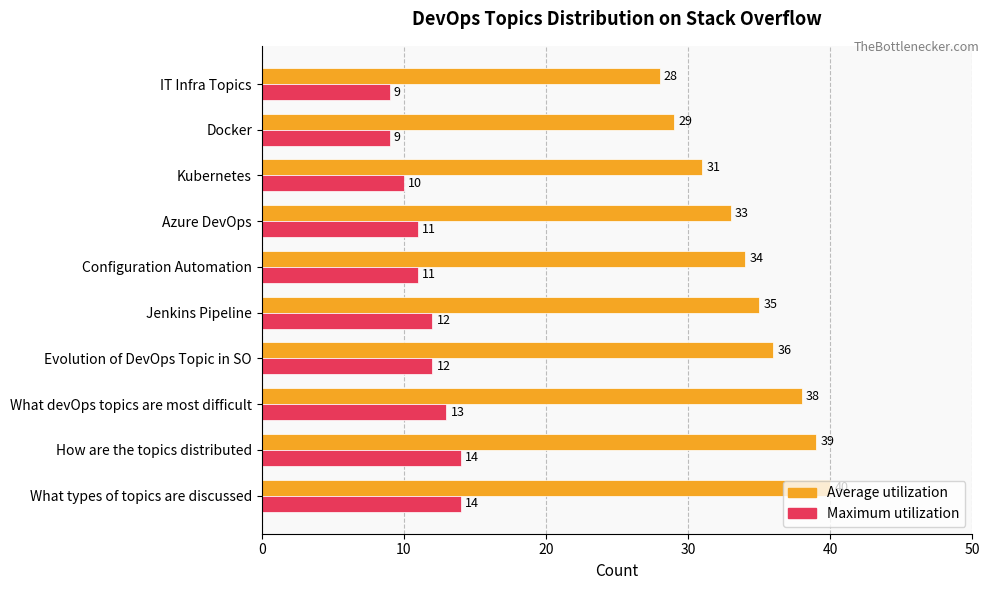

At which label does Average utilization reach its minimum?

IT Infra Topics